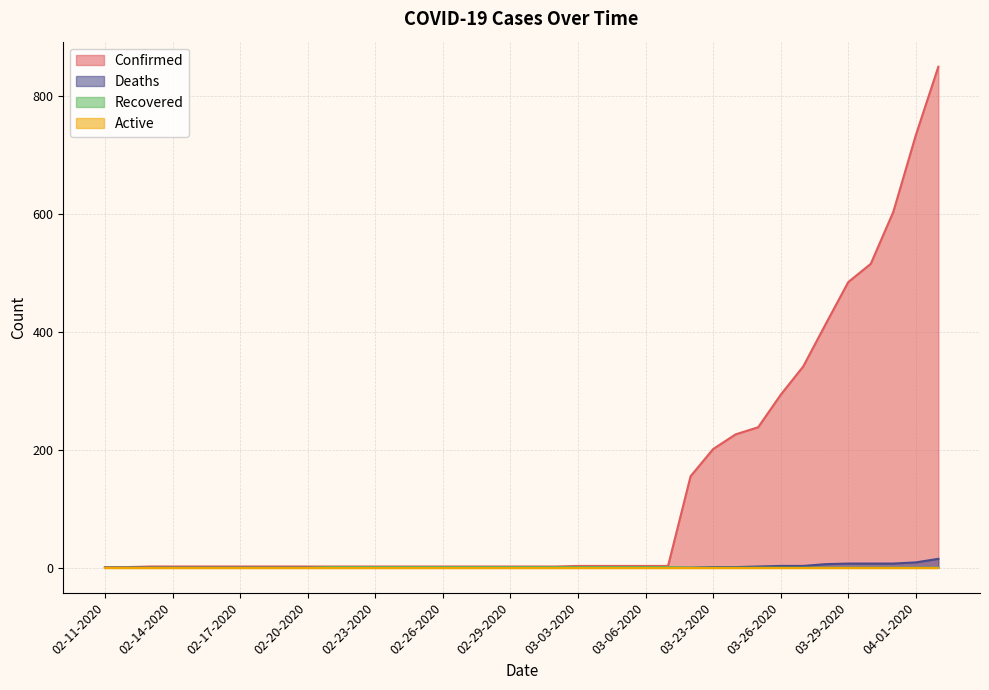

Where is Recovered nearest to the value 0?

02-11-2020